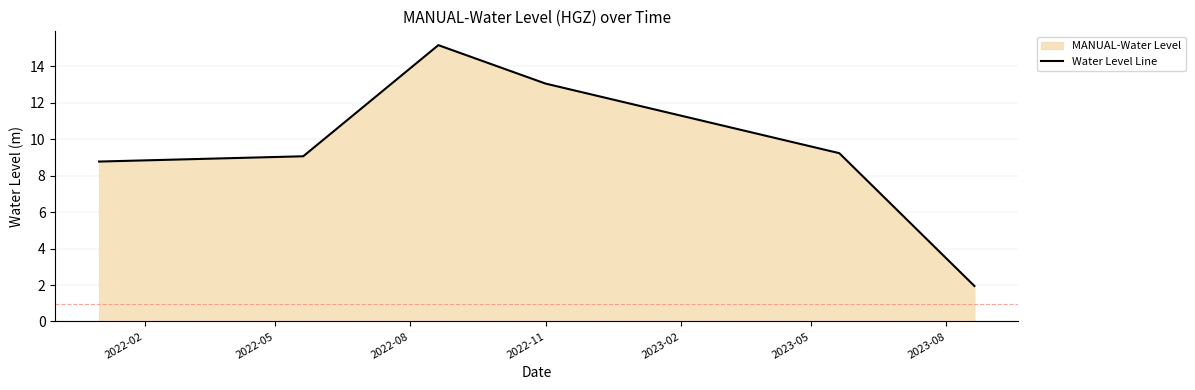

What is the greatest value displayed?

15.2